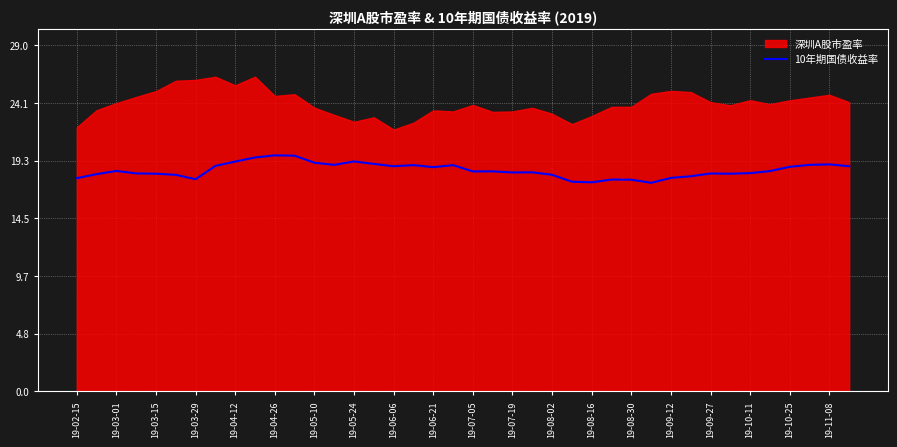

What is the minimum value for 10年期国债收益率?

17.4